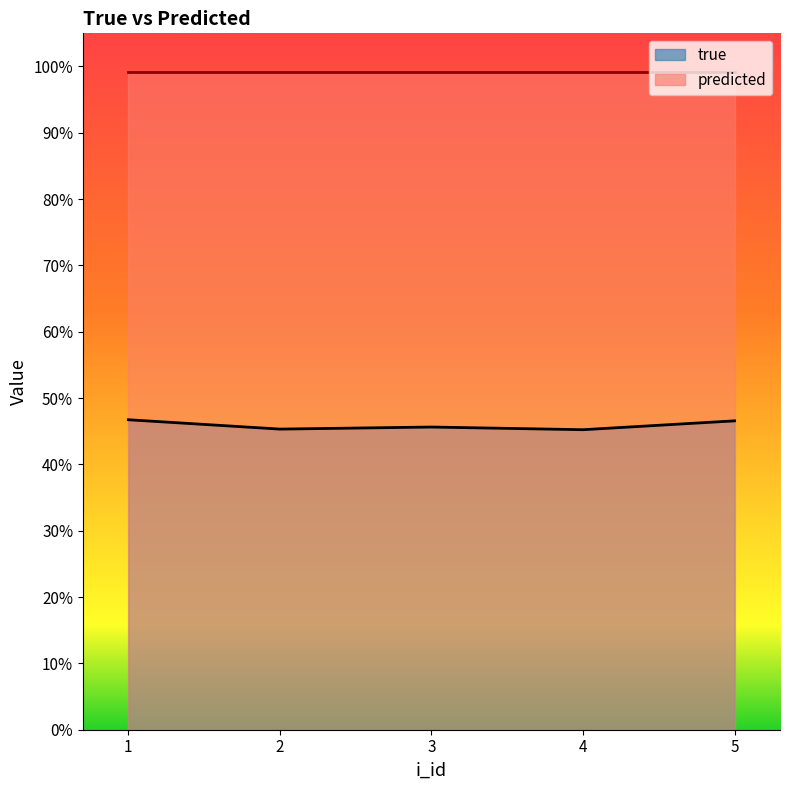

Is it true that the value at 3 is 0.5?

True